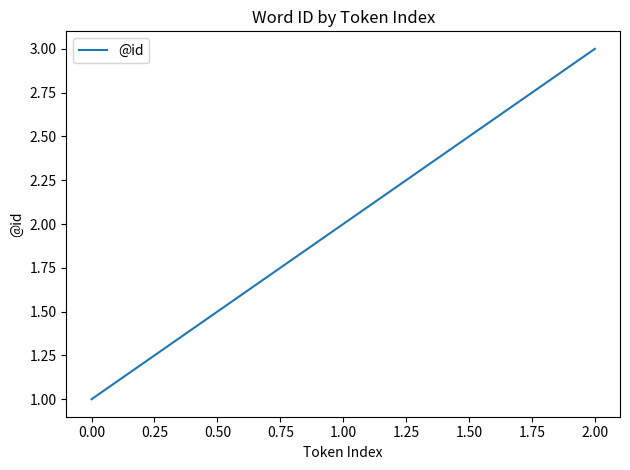

List the labels in order of value, largest first.

2.00, 1.00, 0.00